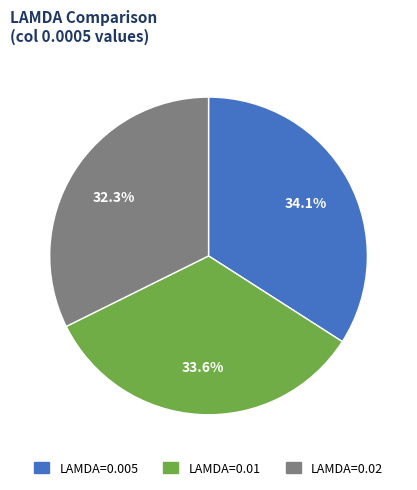

To the nearest percent, what is the difference between the LAMDA=0.005 and LAMDA=0.02 slice percentages?

2%